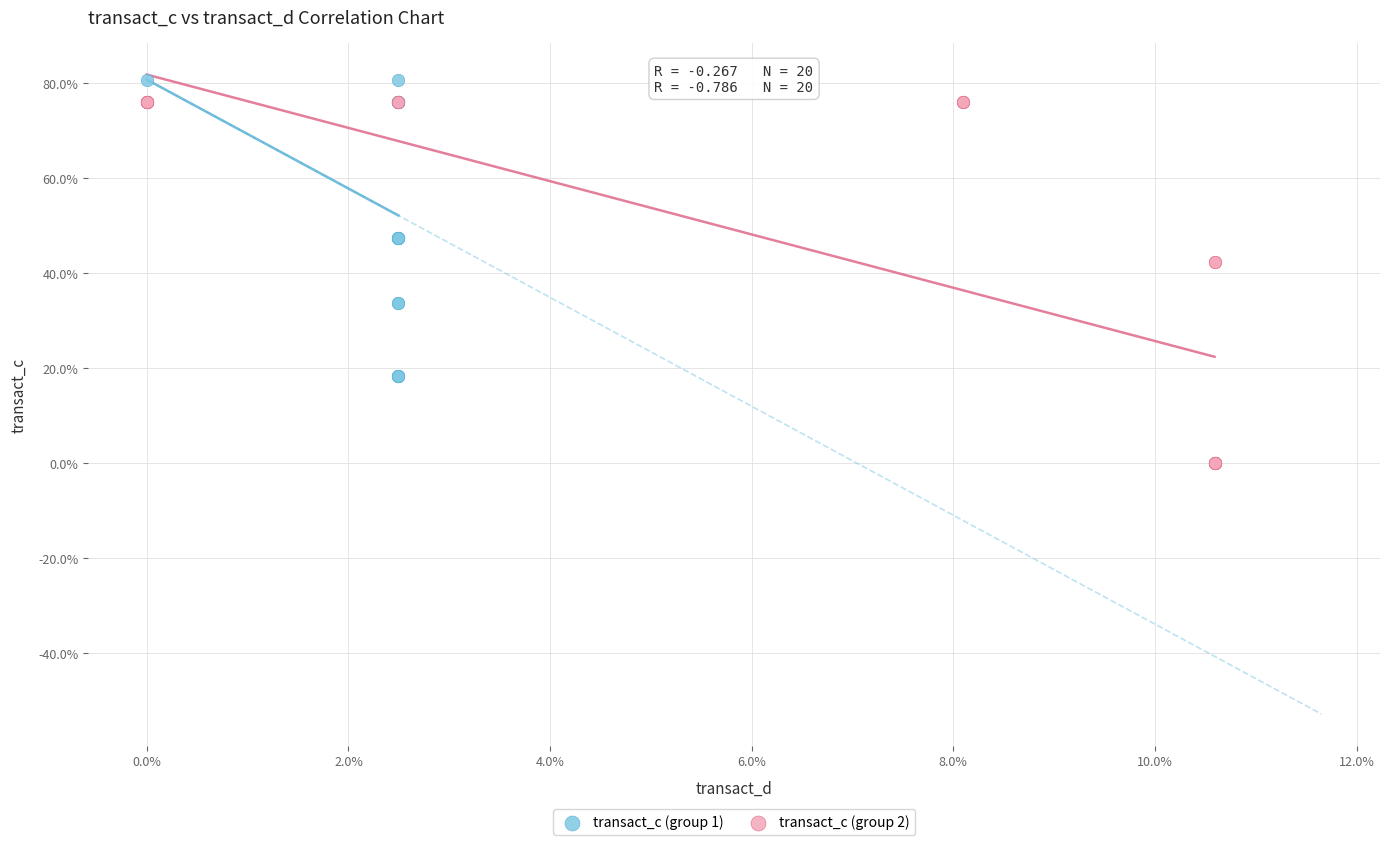

Which series contains the lowest Y value?

transact_c (group 2)